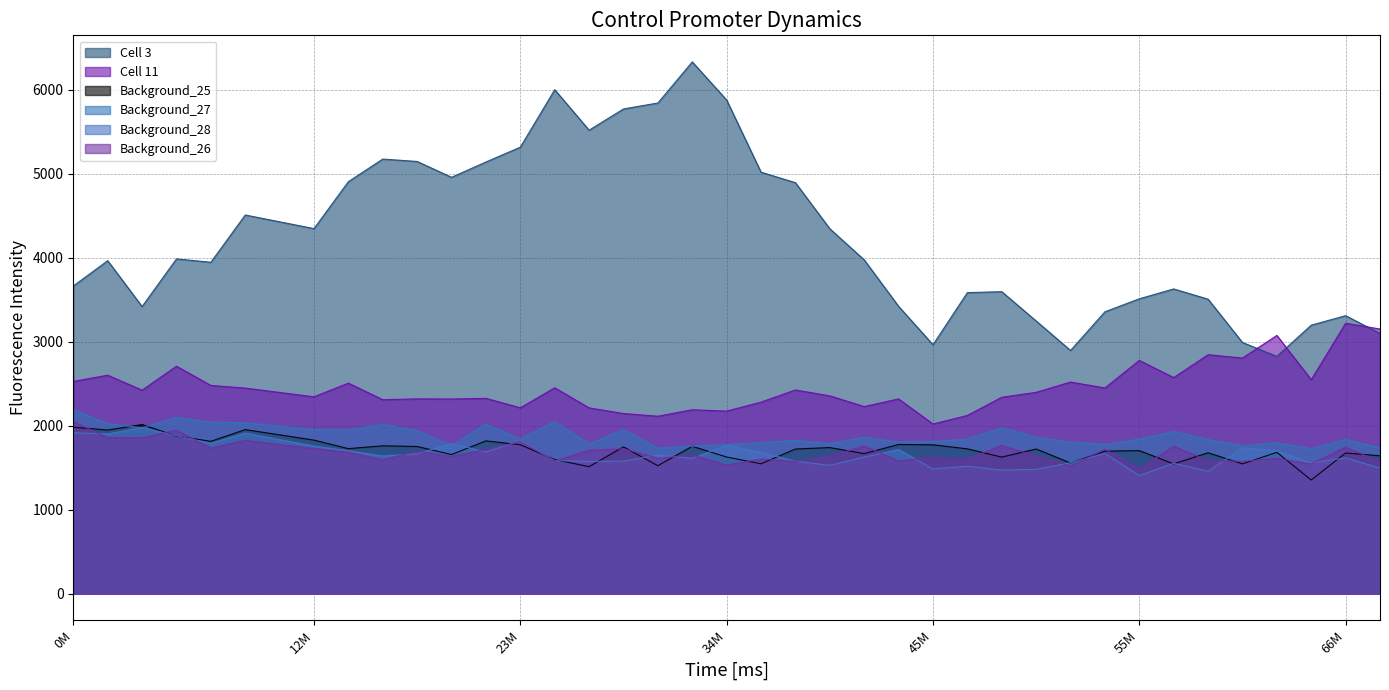

What is the value of the Background_25 point at the 12th from the left?

1819.8